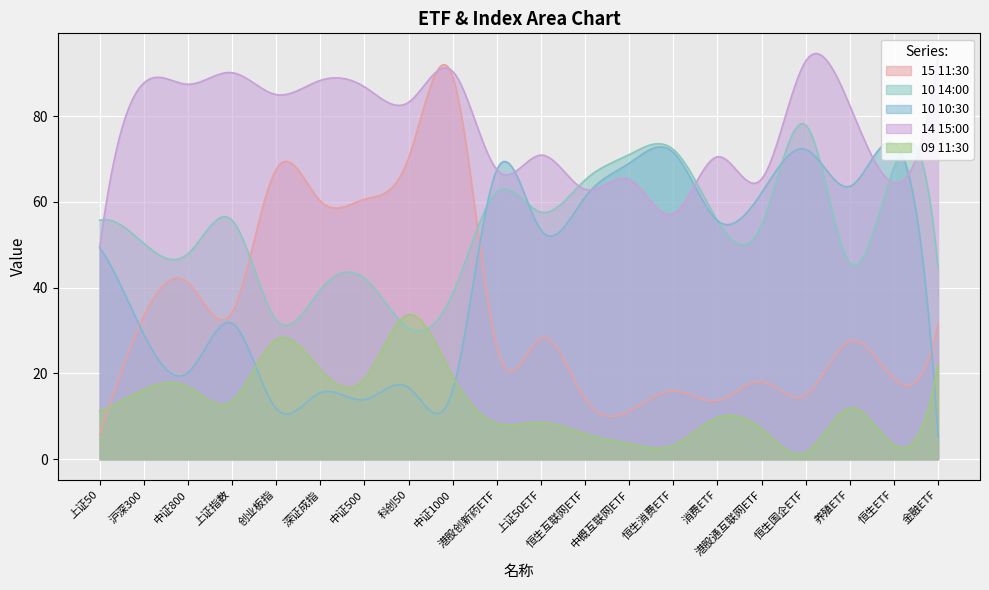

List the series in order of their peak value, lowest first.

09 11:30, 10 10:30, 10 14:00, 15 11:30, 14 15:00